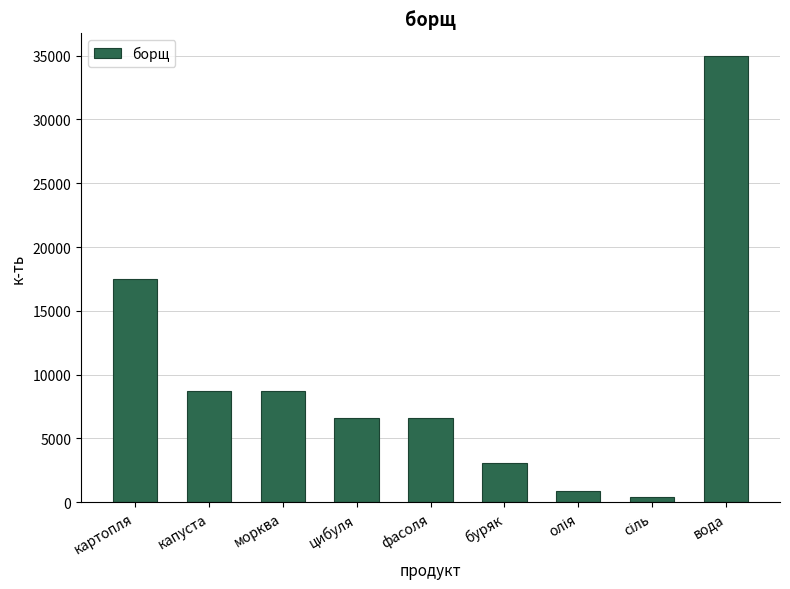

Read the value at картопля.

17500.0